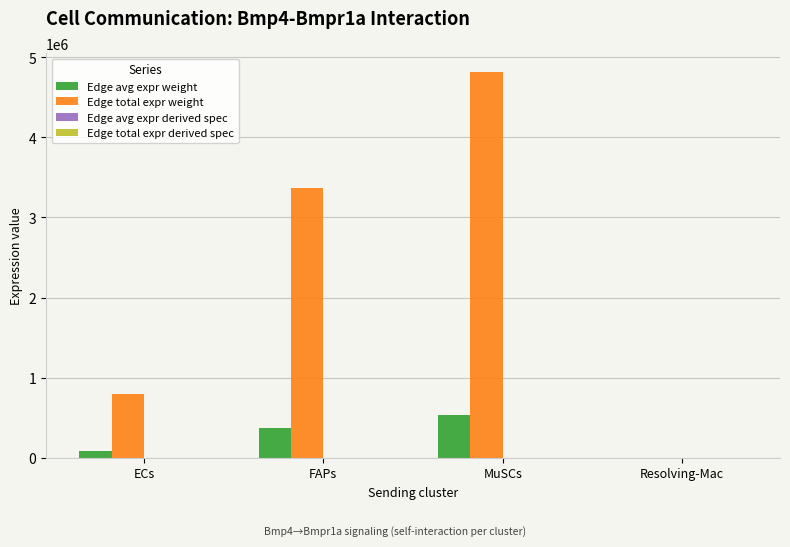

Does the chart contain stacked bars?

No